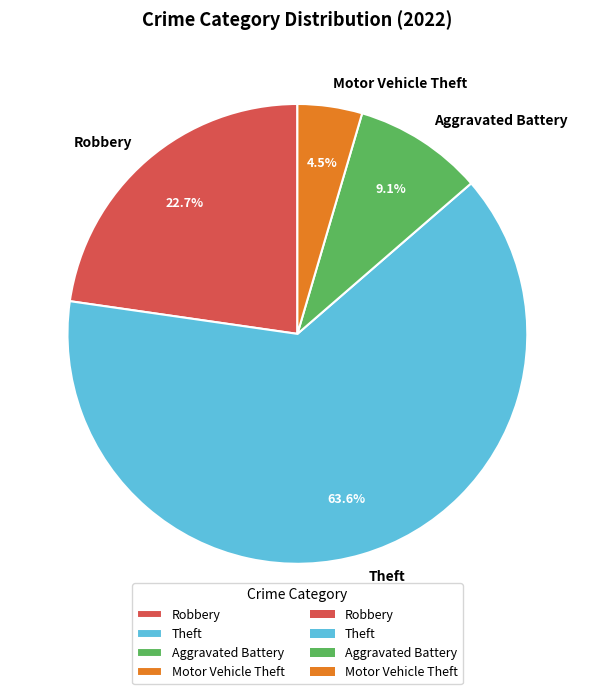

Rank the categories by value from lowest to highest.

Motor Vehicle Theft, Aggravated Battery, Robbery, Theft